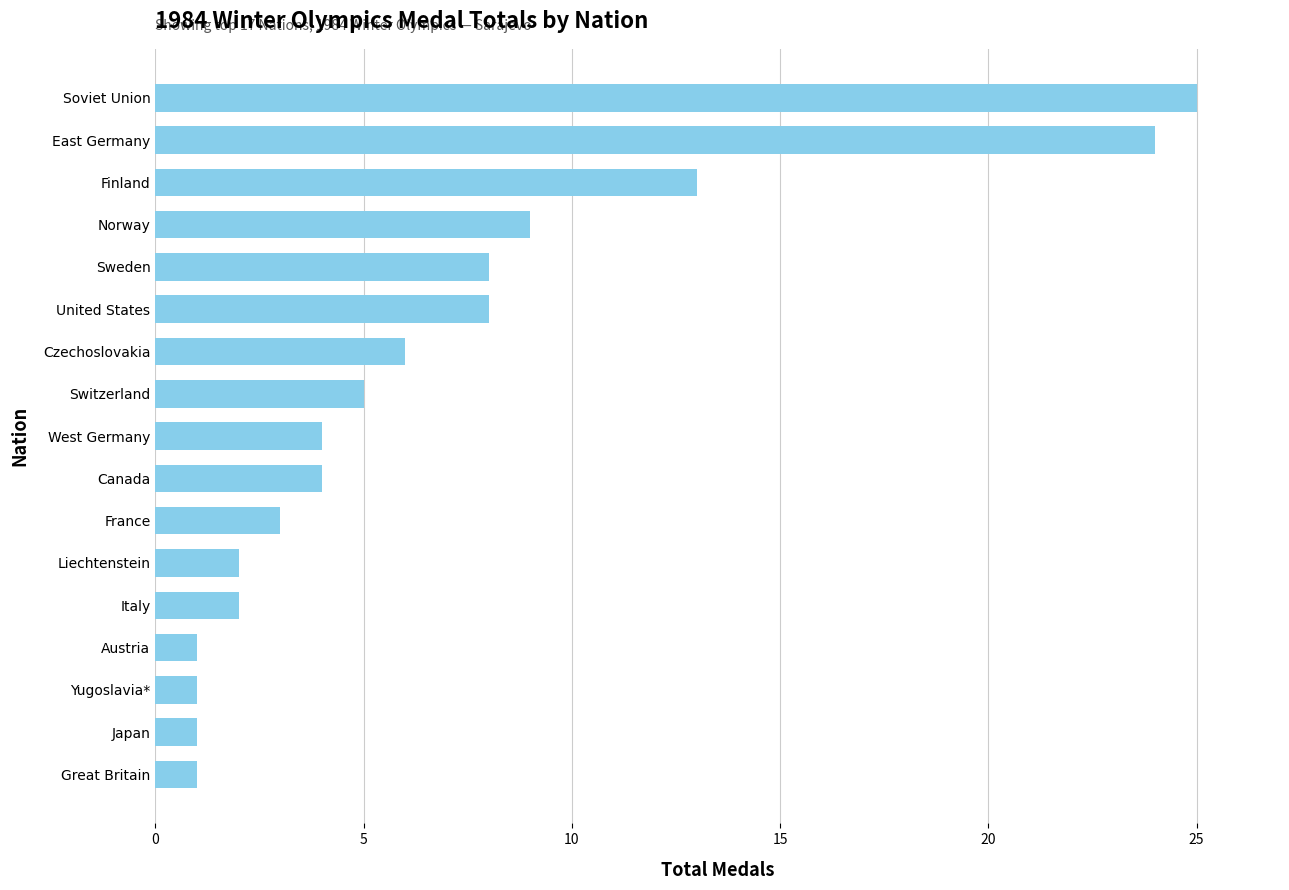

What is the change in value from Yugoslavia* to Liechtenstein?

+1